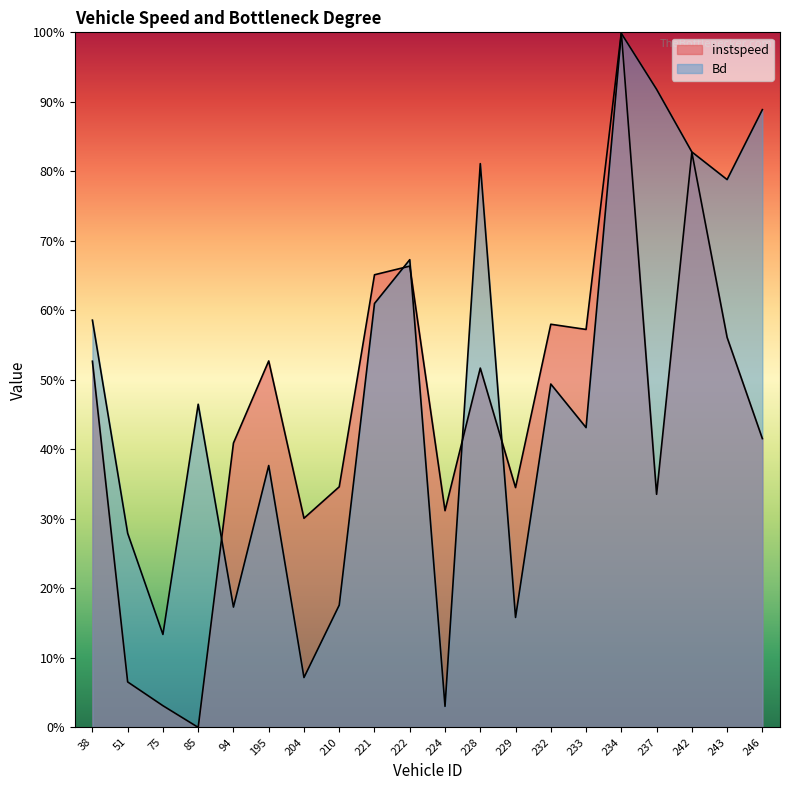

How many interior local valleys does the instspeed series have?

6